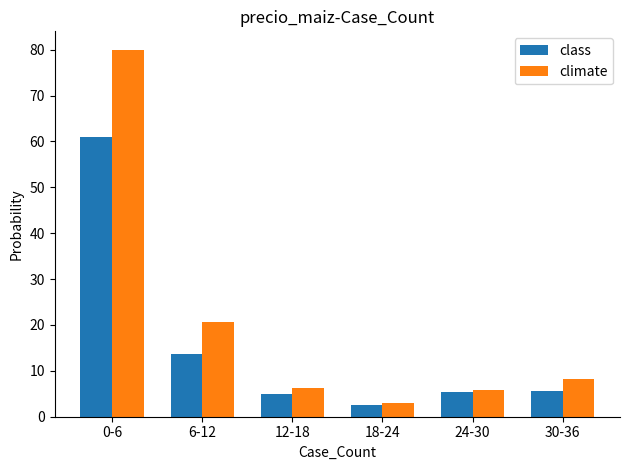

Which category has the highest value across all series?

0-6